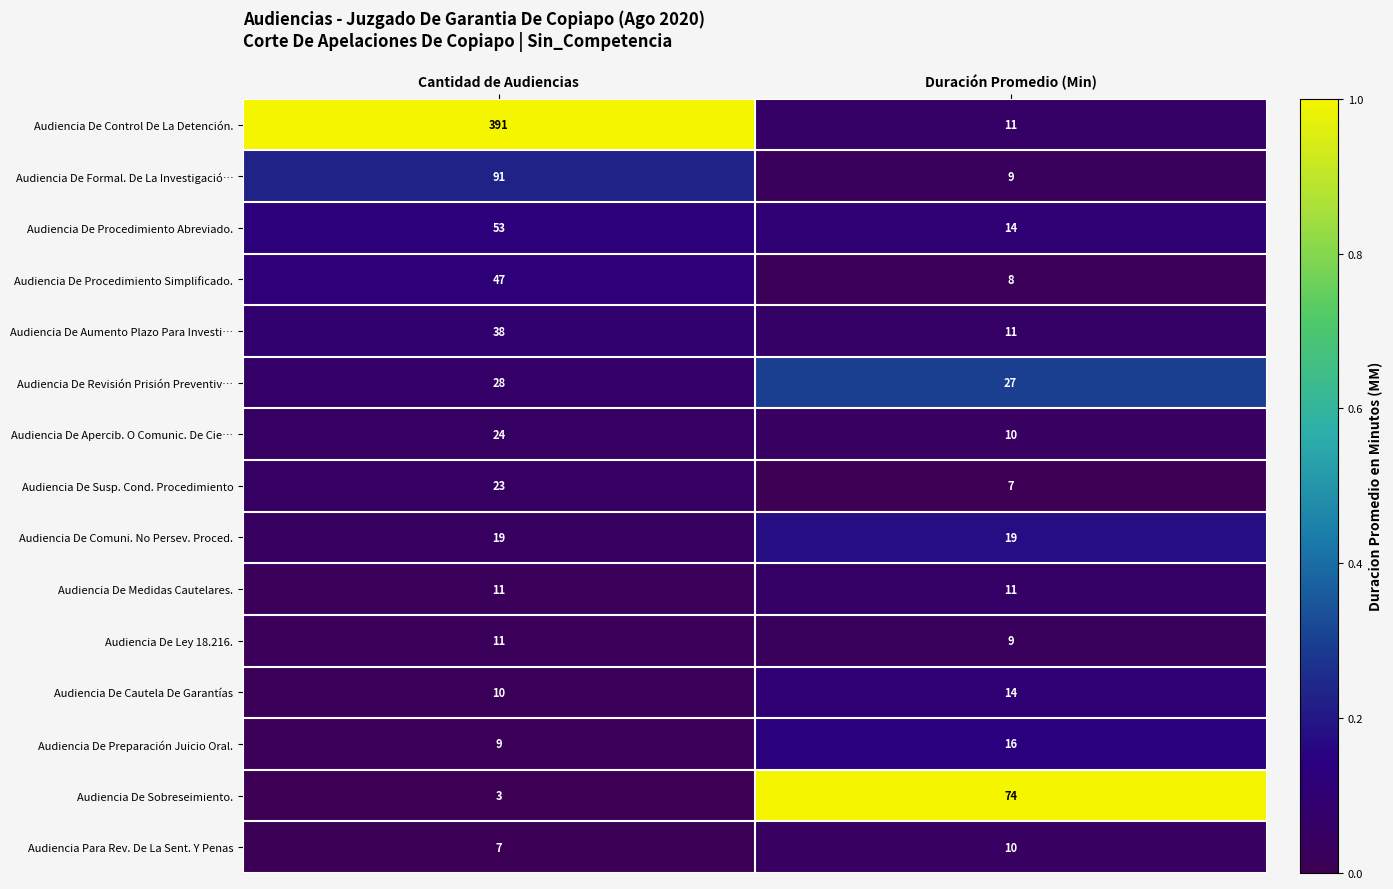

List the labels in order of Audiencia Para Rev. De La Sent. Y Penas value, largest first.

Duración Promedio (Min), Cantidad de Audiencias